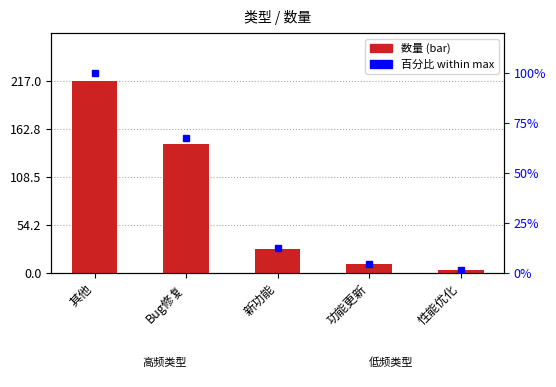

What is the label of the 5th bar from the left?

性能优化